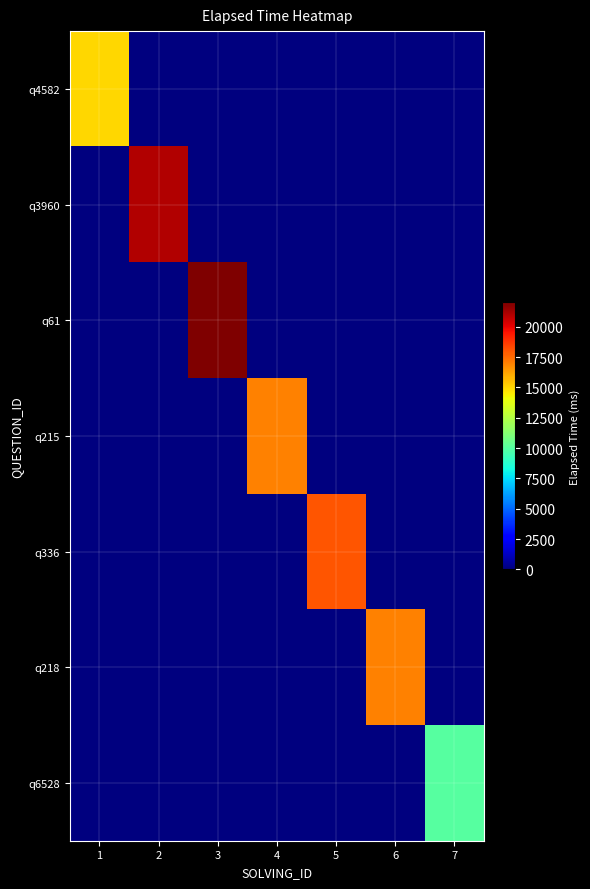

What is the total value across all series at 2?

21000